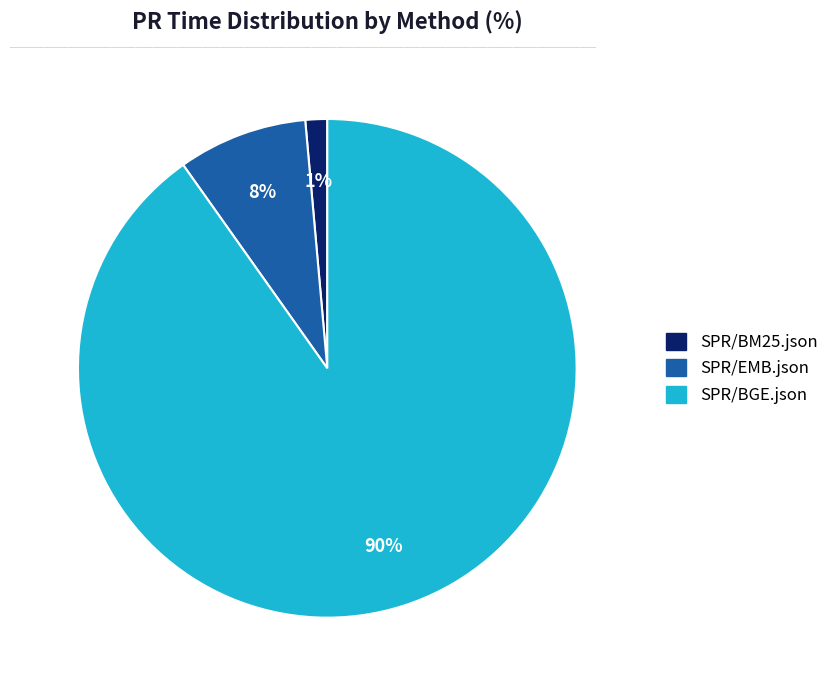

Do SPR/BM25.json and SPR/BGE.json together represent more than half of the pie?

Yes